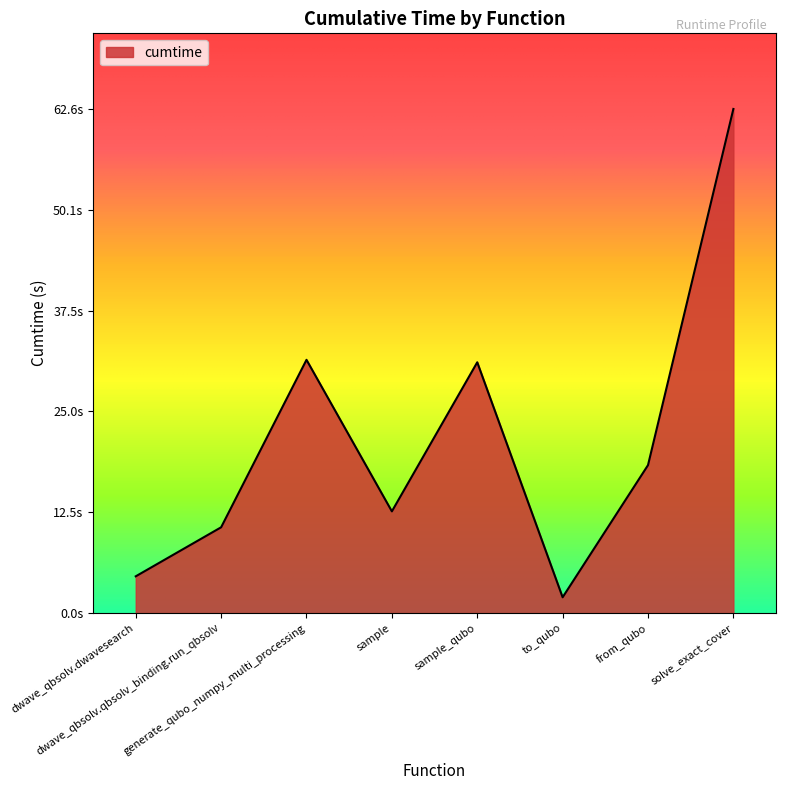

What is the average value?

21.7